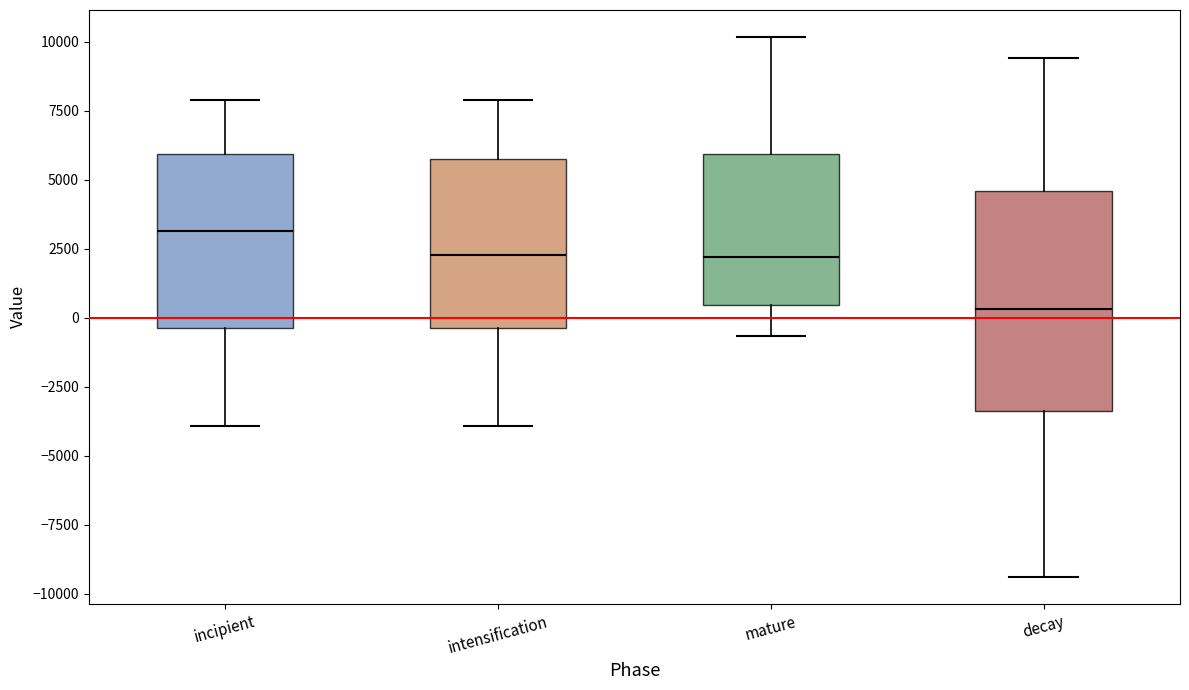

Which box is the tallest, from its lower edge to its upper edge?

decay